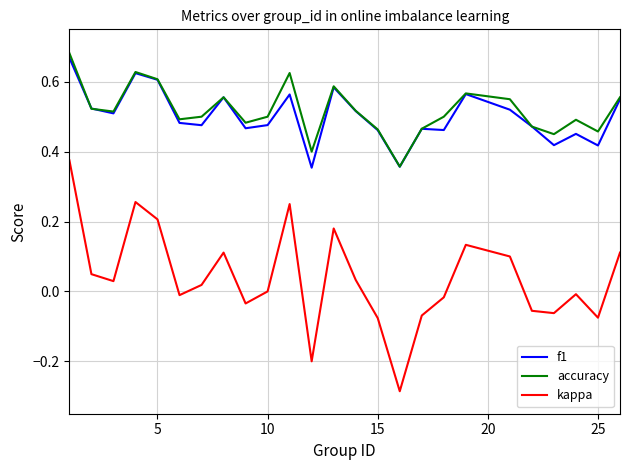

How many categories are shown in the chart?

25